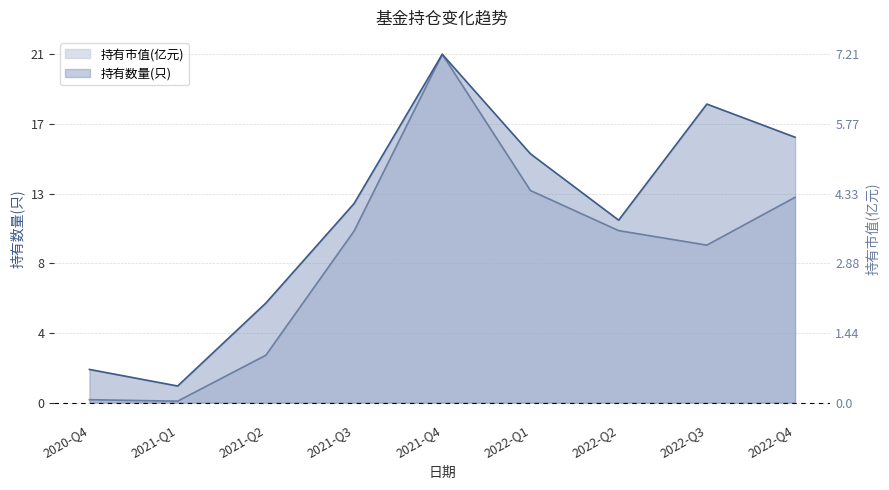

Is the value of 持有市值(亿元) at 2021-Q2 greater than the value of 持有数量(只) at 2022-Q3?

No